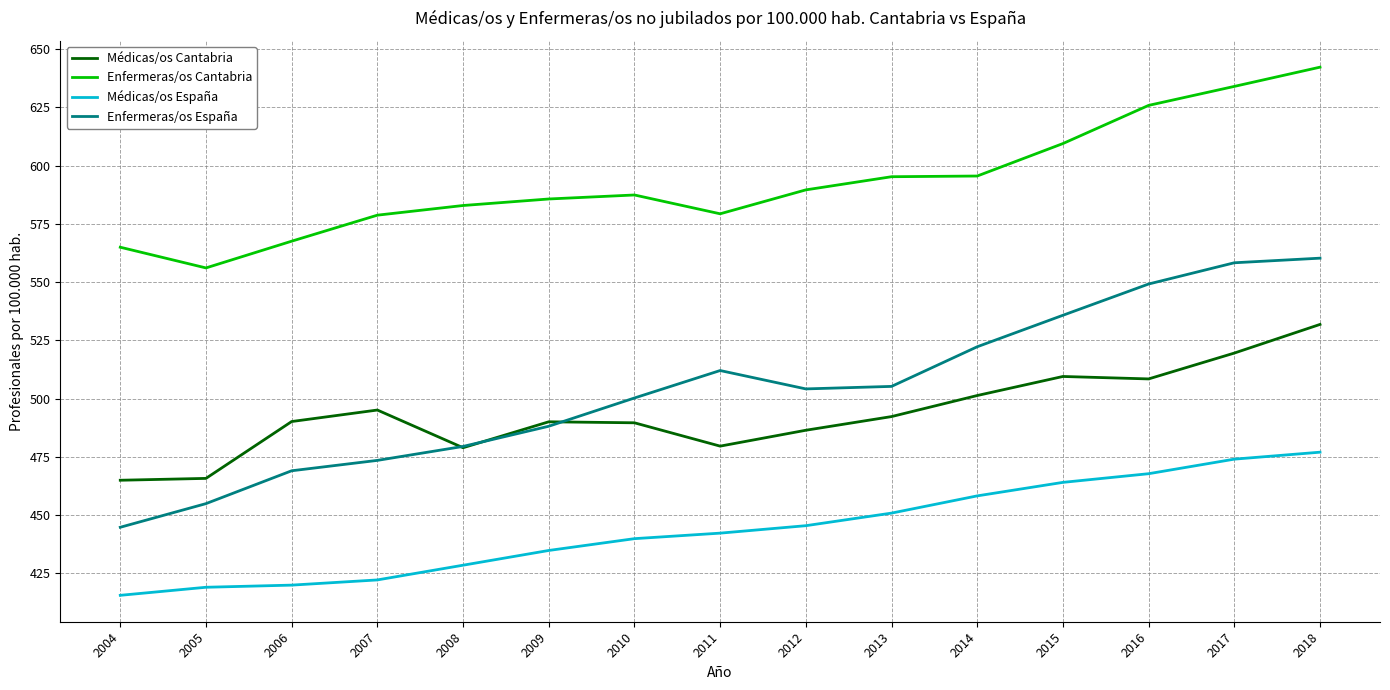

Which series has the largest range (max minus min)?

Enfermeras/os España